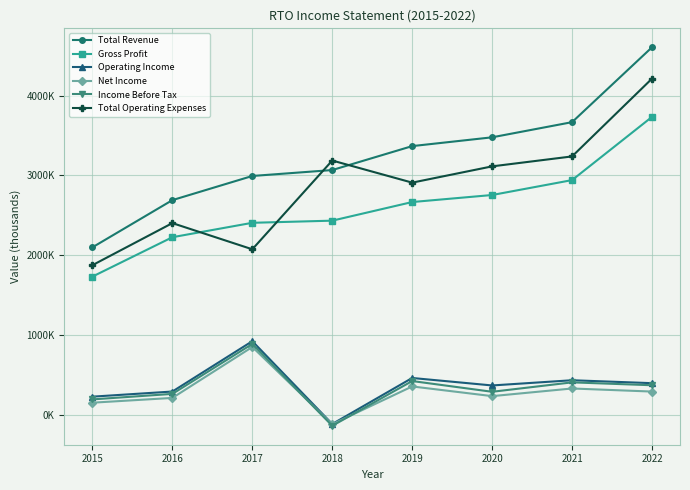

What is the value of the Total Revenue point at the 5th from the left?

3367500